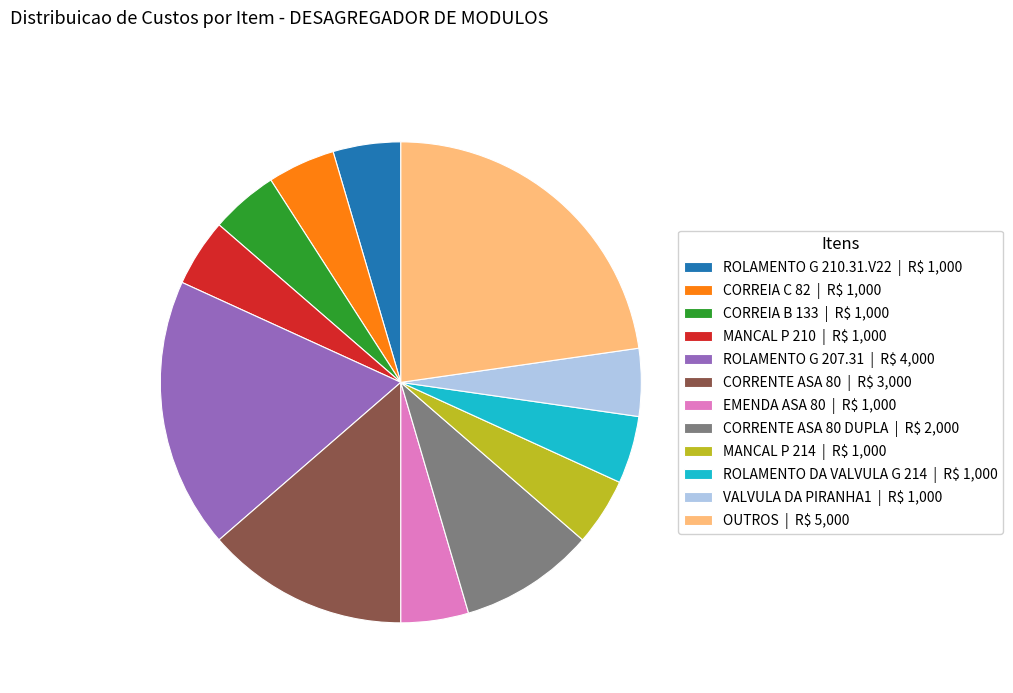

True or false: CORREIA C 82 | R$ 1,000 accounts for 19% of the total.

False